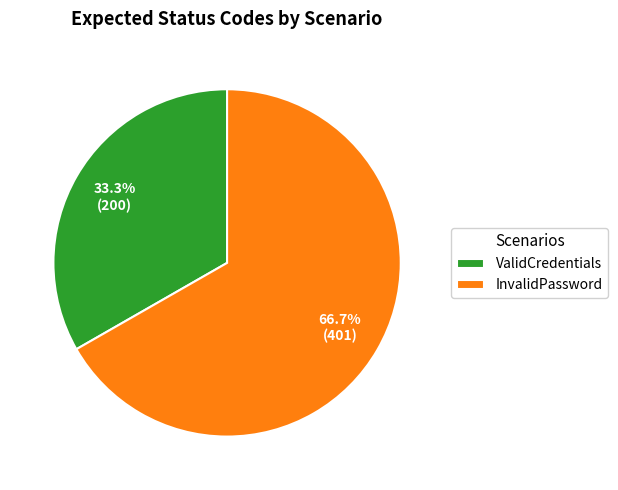

To the nearest percent, what portion does ValidCredentials represent?

33%